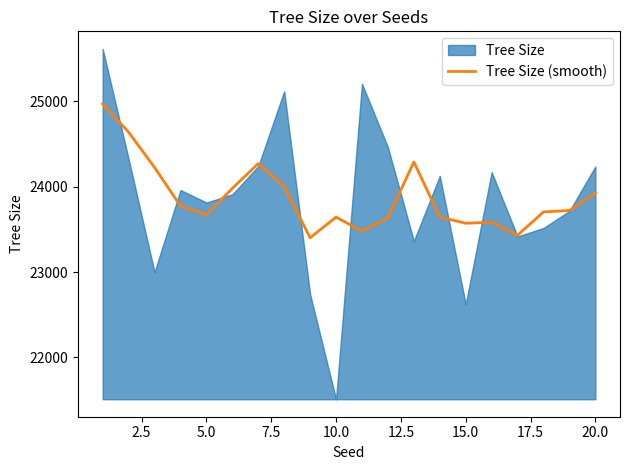

What is the highest value of the Tree Size (smooth) series?

24972